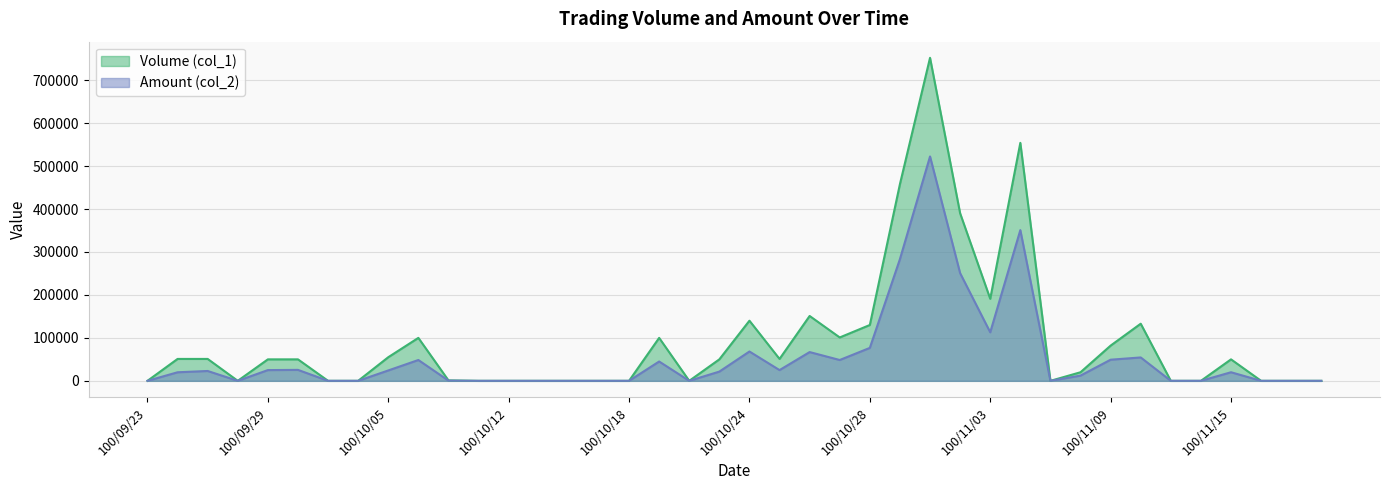

True or false: Volume (col_1) has more than 0 interior local peaks.

True